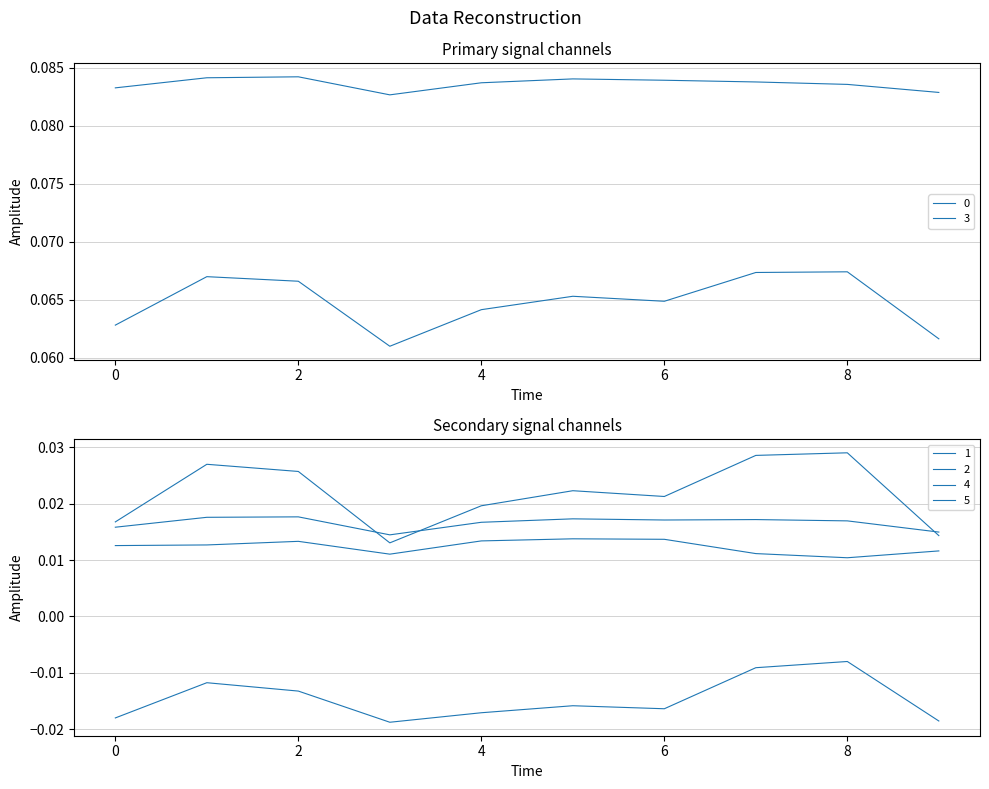

True or false: 3 and 0 cross at least once.

False